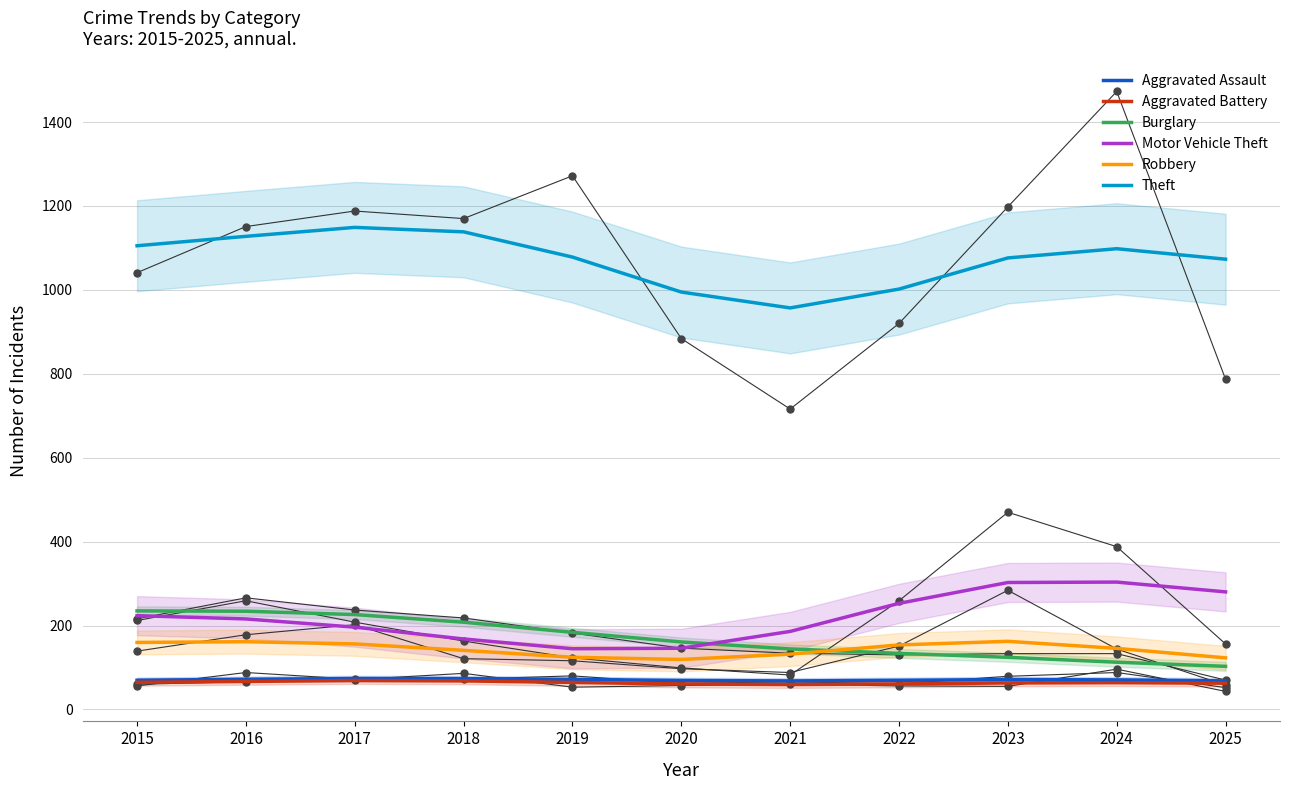

At which category is the sum across all series the highest?

2016